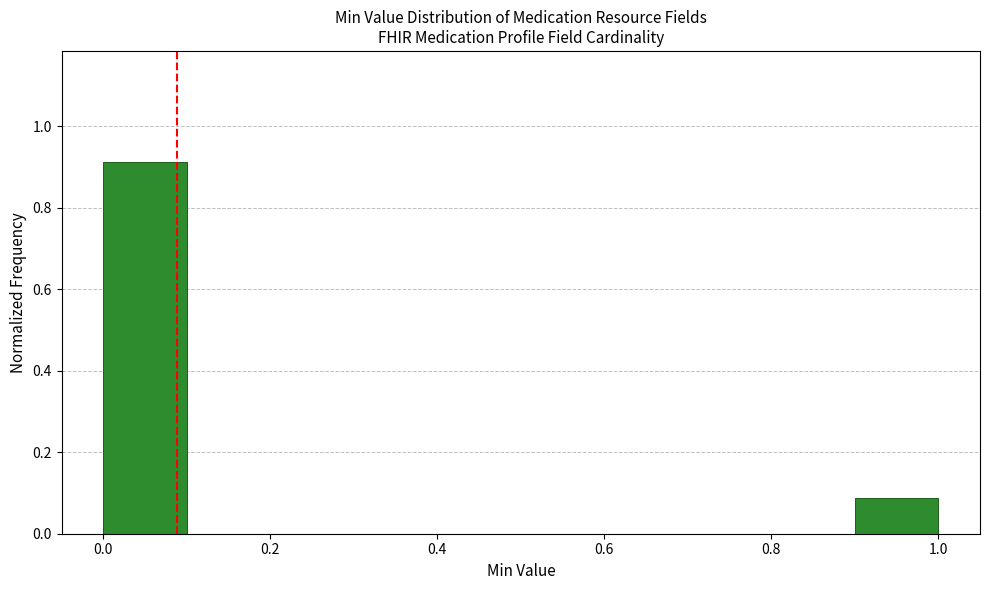

How tall is the bar that spans 0.0 to 0.1 on the x-axis? The values are not printed on the chart, so give them approximately, as read against the axis.

0.92